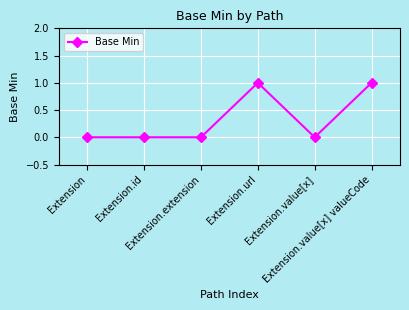

True or false: the data shows 0 at Extension.value[x] valueCode.

False